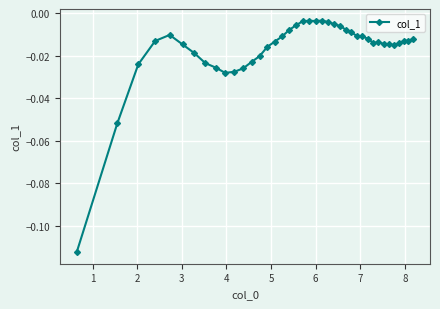

What is the difference between the second highest and minimum values?

0.1